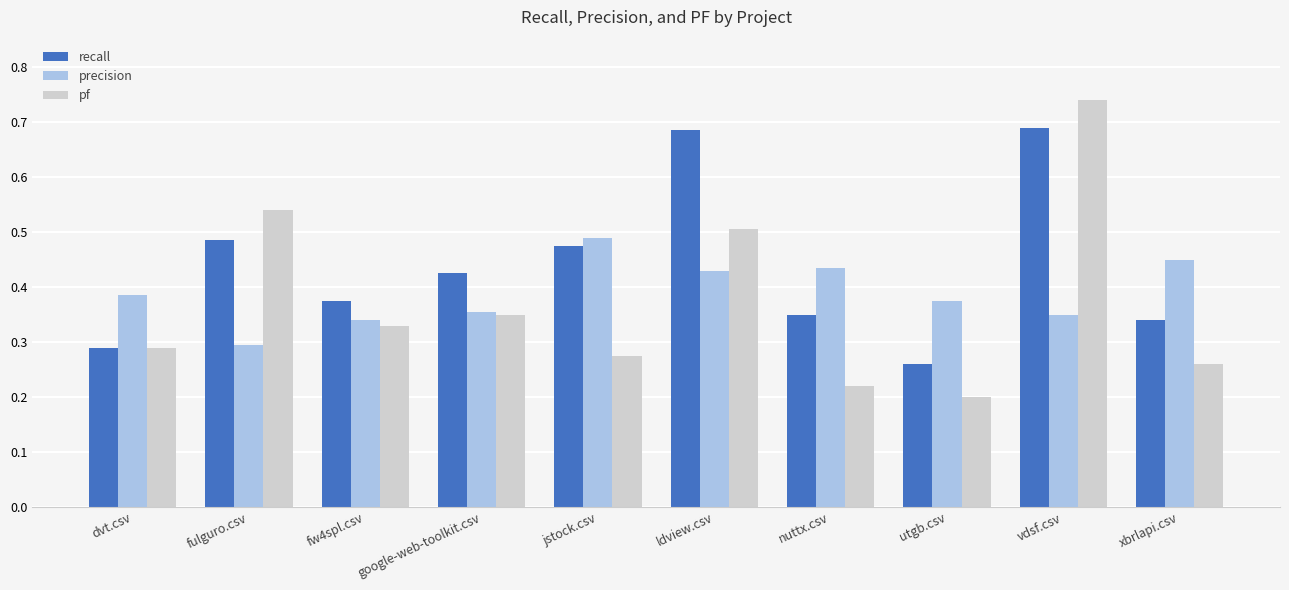

What is the difference between the pf values at jstock.csv and nuttx.csv?

0.1